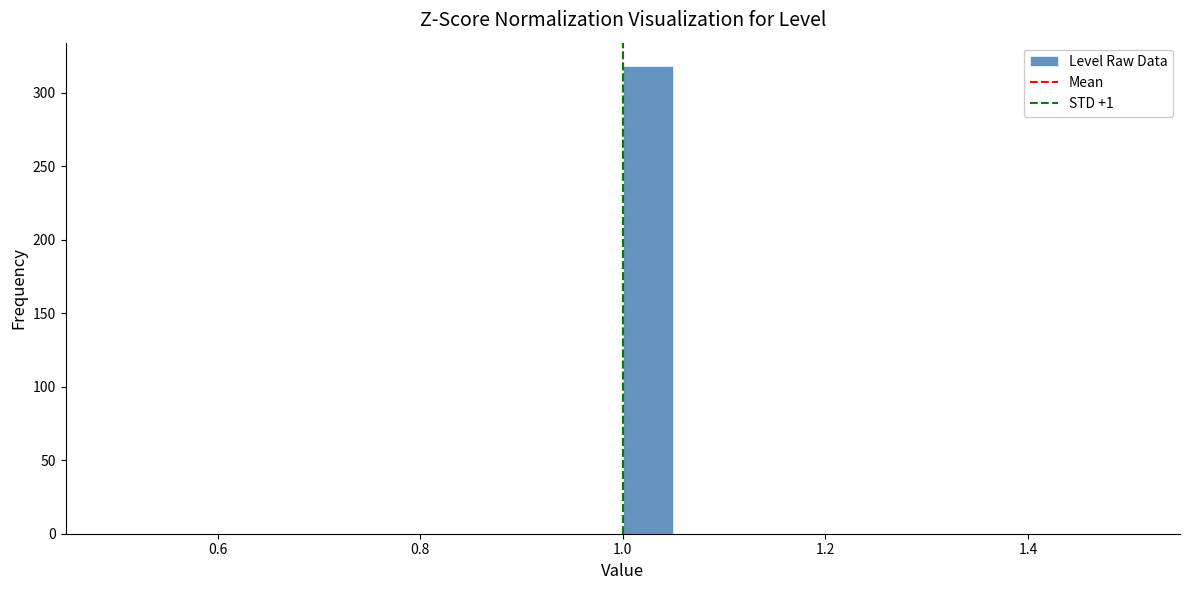

Around what value on the x-axis is the tallest bar? Give the approximate position of its centre, as read against the axis.

1.02